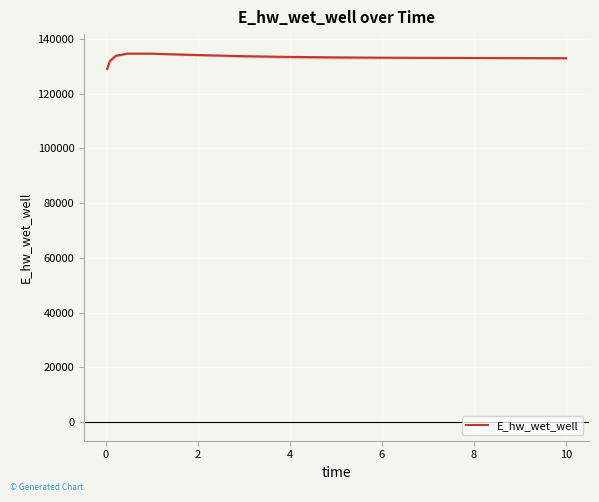

Reading right to left, transcribe all the data shown in this chart.

132914.4	132915.0	132939.6	132974.5	133024.6	133098.3	133209.8	133383.3	133656.4	134067.5	134553.6	134565.7	133769.3	131926.3	129047.1